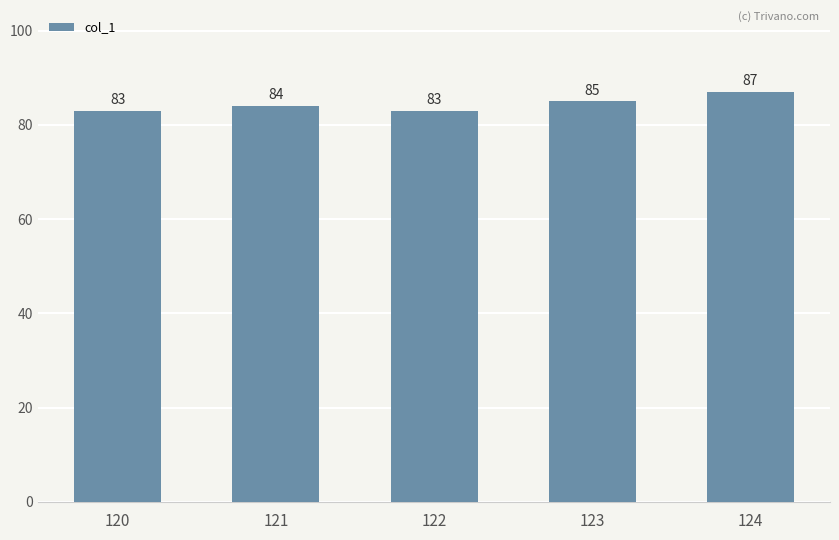

The chart shows a value of 83 at 120. True or false?

True